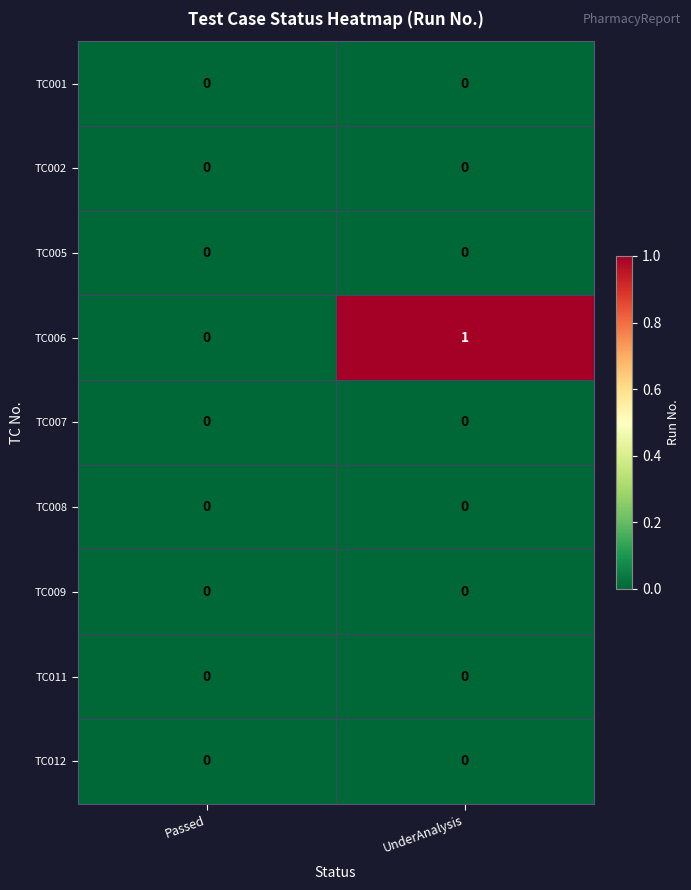

Which series has the largest total across all categories?

TC006